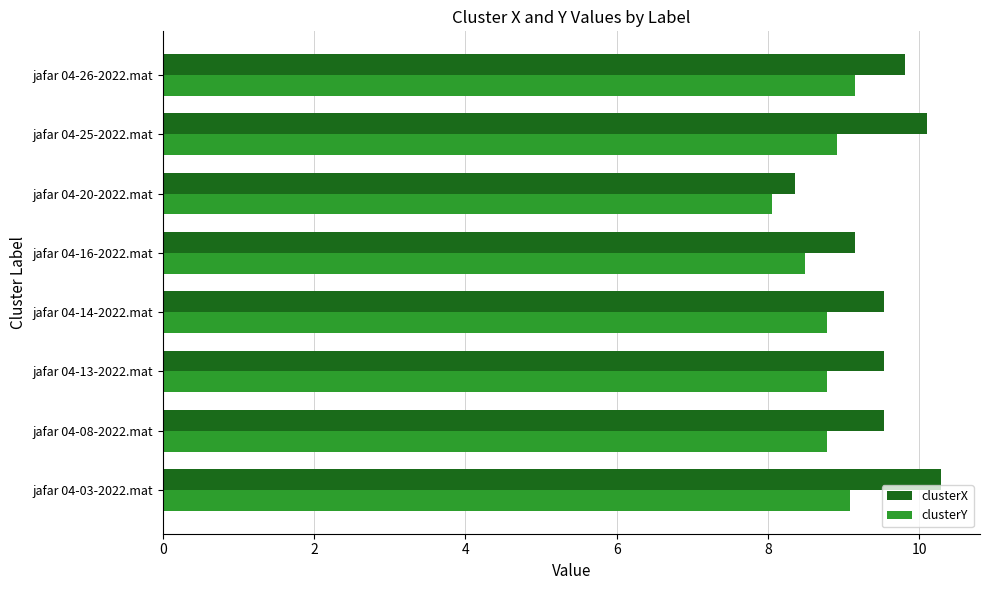

At which label is clusterX closest to 9?

jafar 04-16-2022.mat